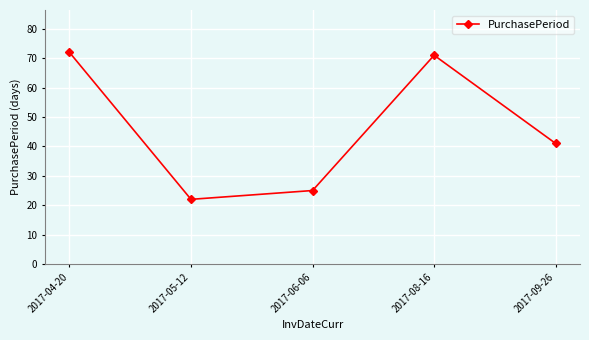

Reading left to right, extract all data points from this chart.

72	22	25	71	41